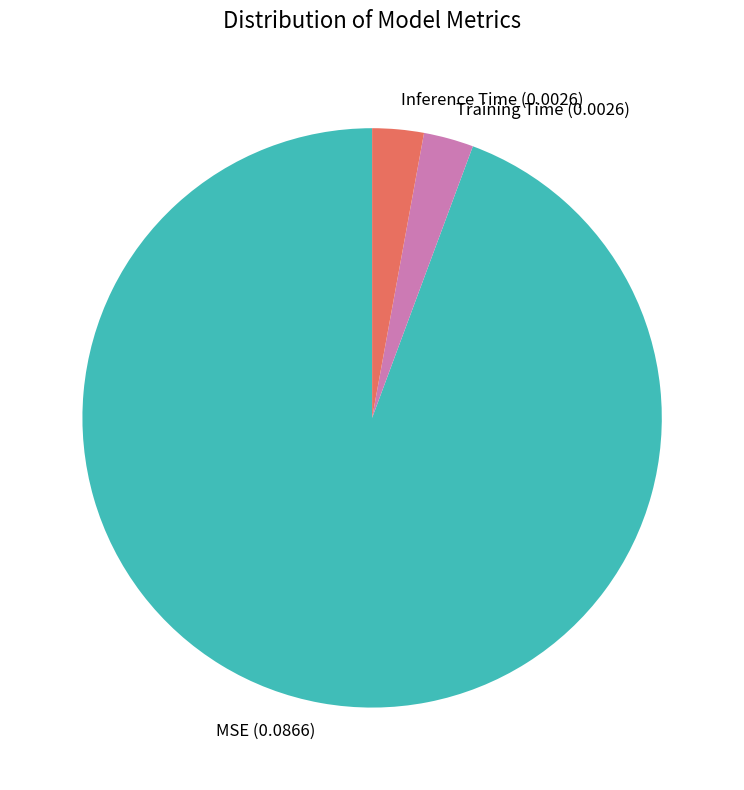

Which has a higher value, MSE or Inference Time?

MSE